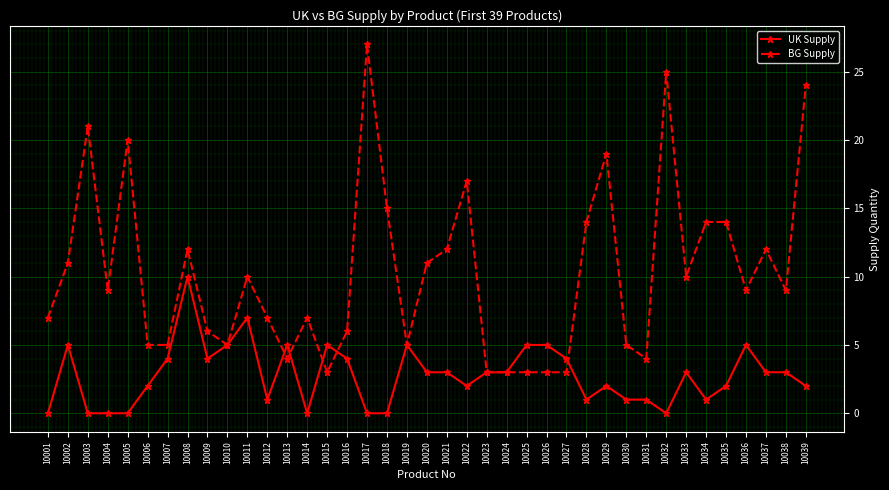

What is the total value across all series at 10010?

10